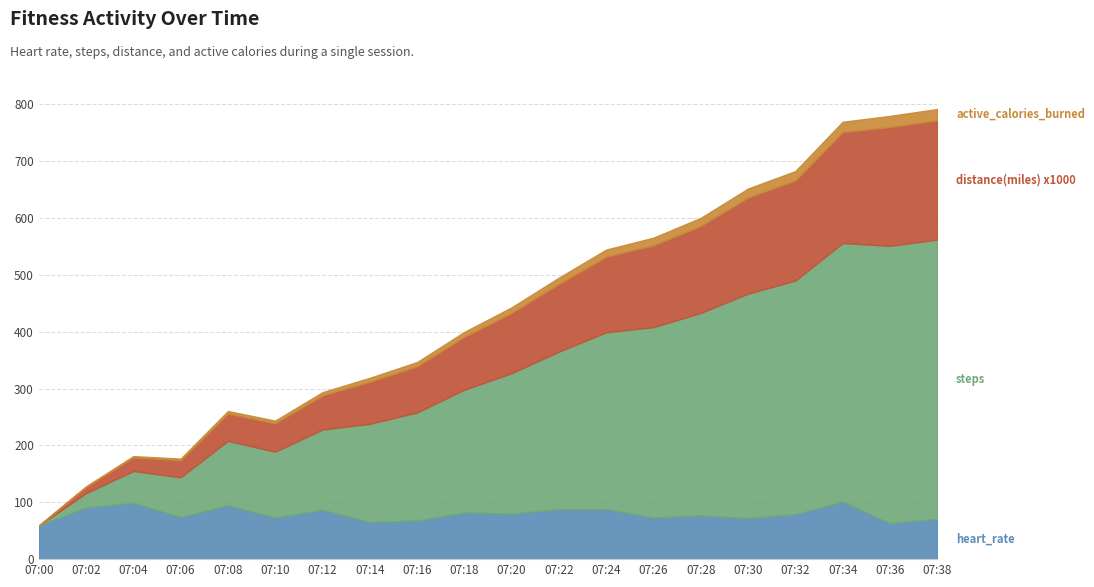

The steps series shows 693.6 at 07:32. True or false?

False